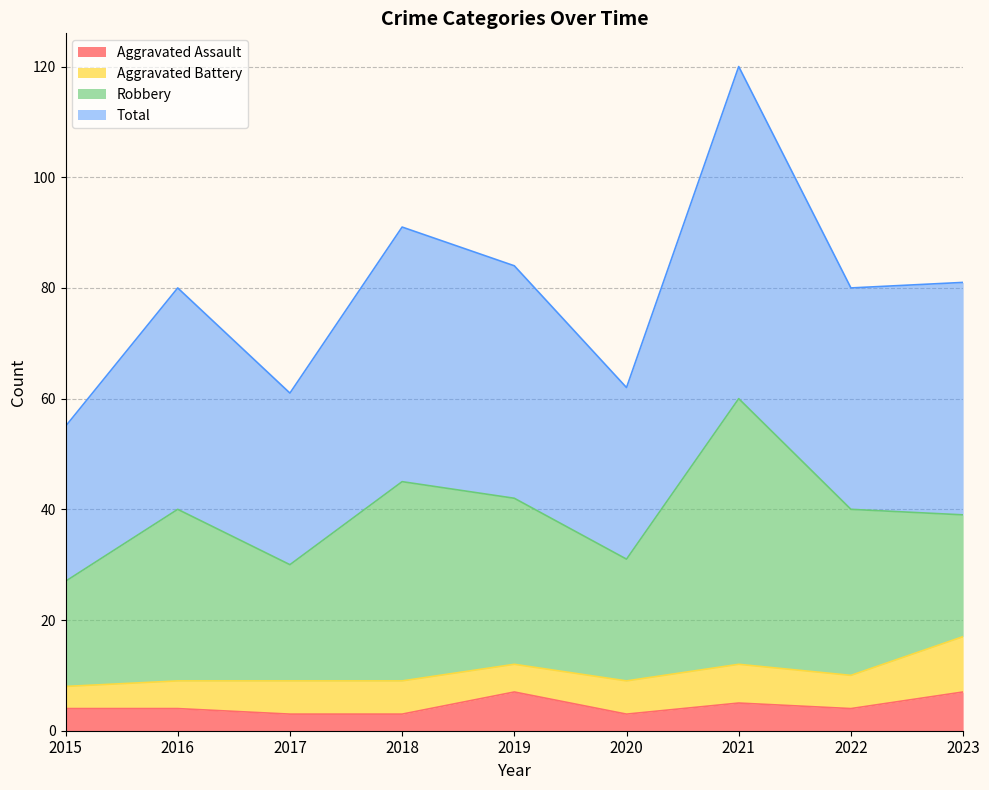

The Aggravated Assault series shows 10 at 2019. True or false?

False